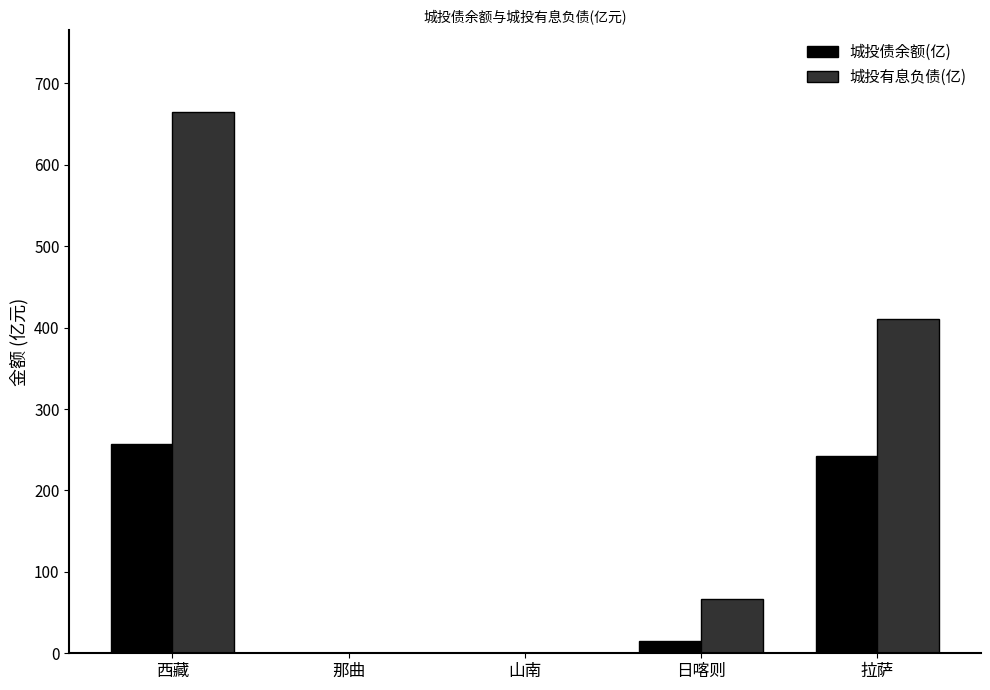

The value of 城投债余额(亿) at 山南 is 121.0. True or false?

False